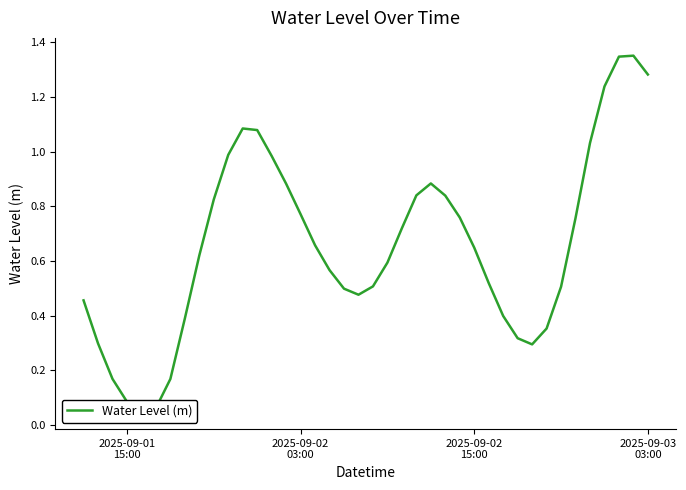

Does the chart display data point markers on the line(s)?

No